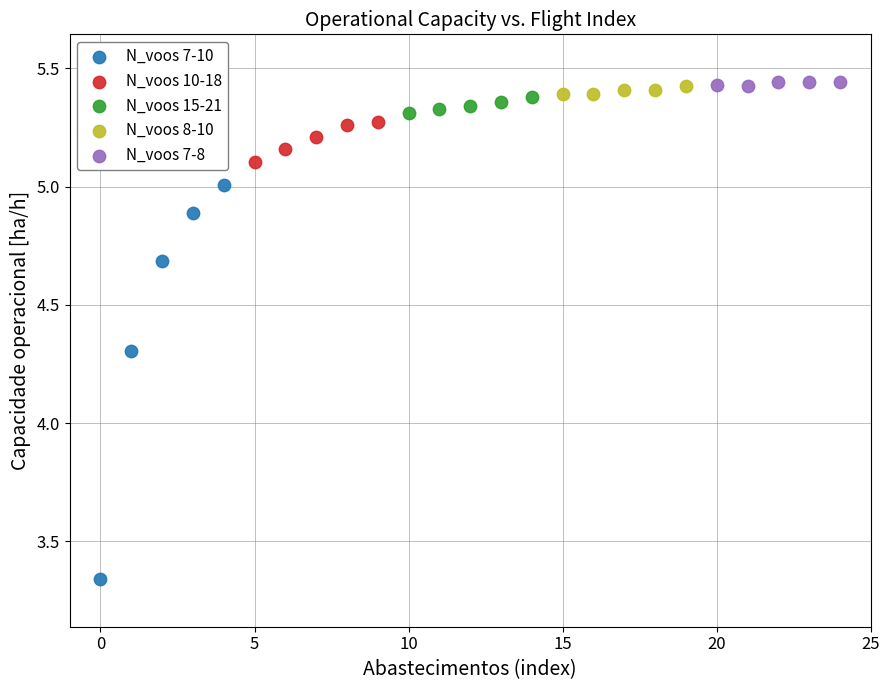

What are all the series names shown in the legend?

N_voos 7-10, N_voos 10-18, N_voos 15-21, N_voos 8-10, N_voos 7-8